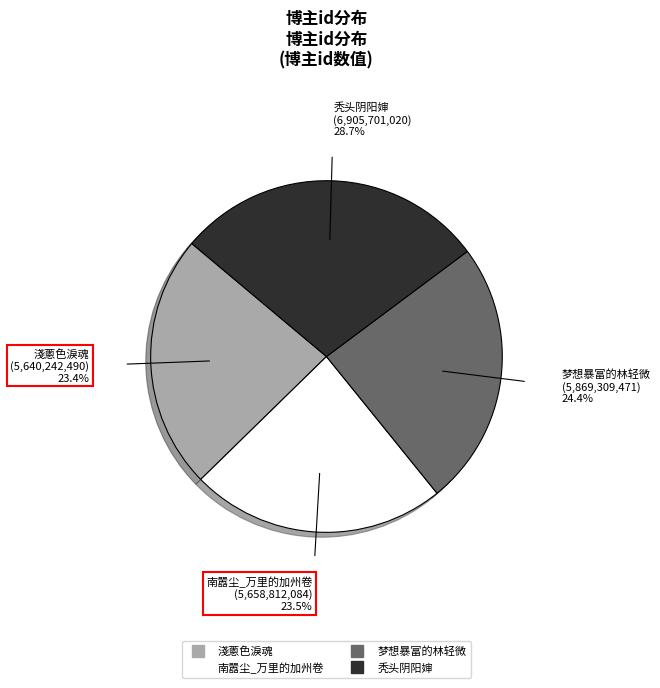

Between 梦想暴富的林轻微 and 秃头阴阳婶, which is larger?

秃头阴阳婶